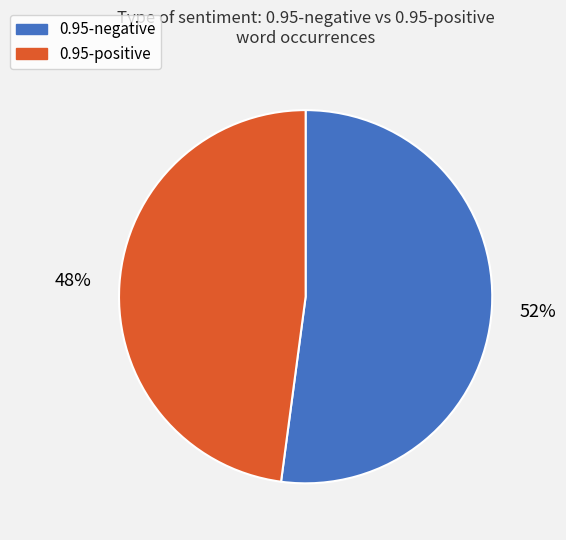

How many slices are in this pie chart?

2